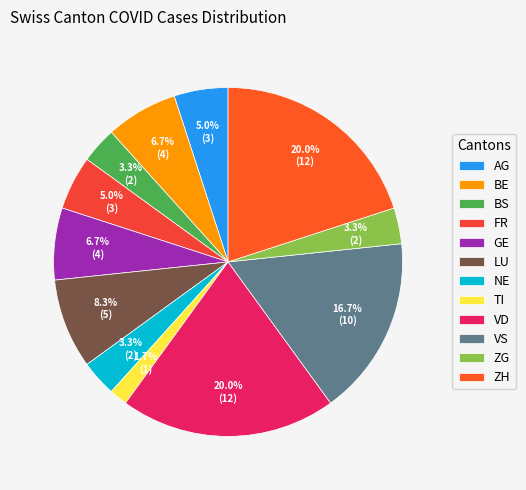

To the nearest percent, what is the combined percentage of AG and VD?

25%